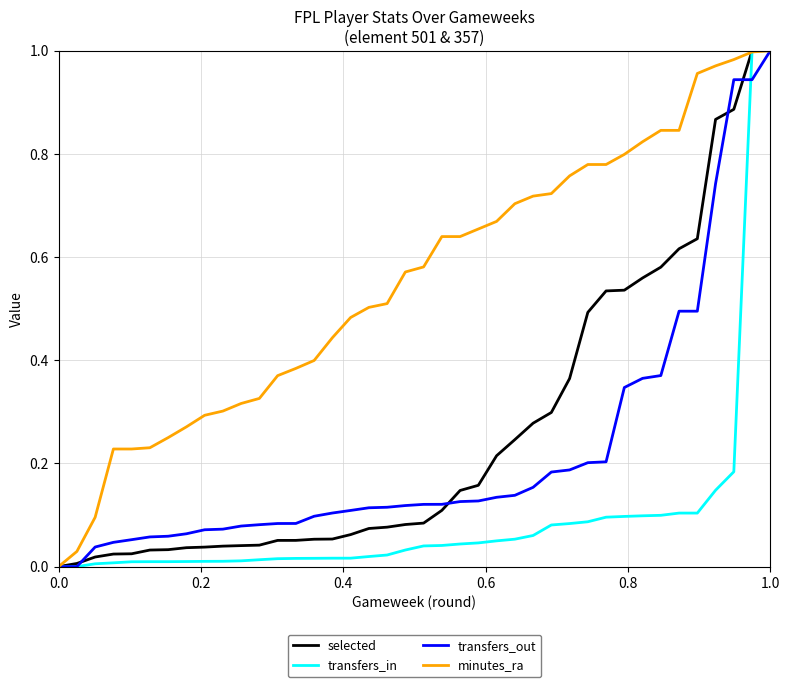

Which series has the largest total across all categories?

minutes_ra